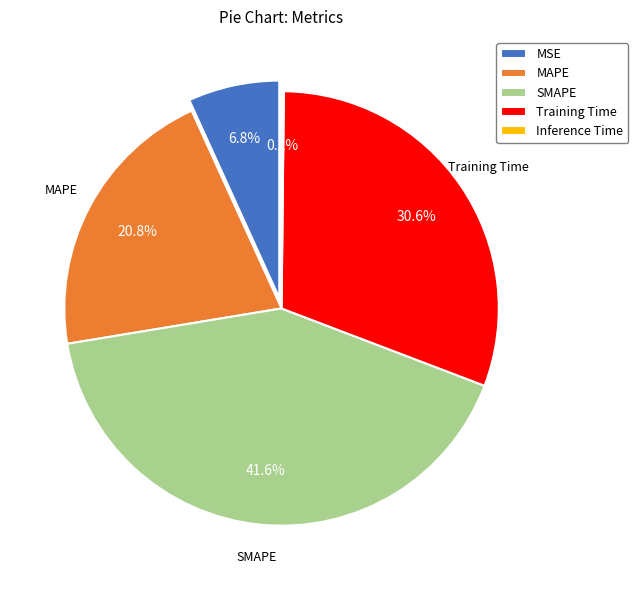

Which has a higher value, Inference Time or MSE?

MSE